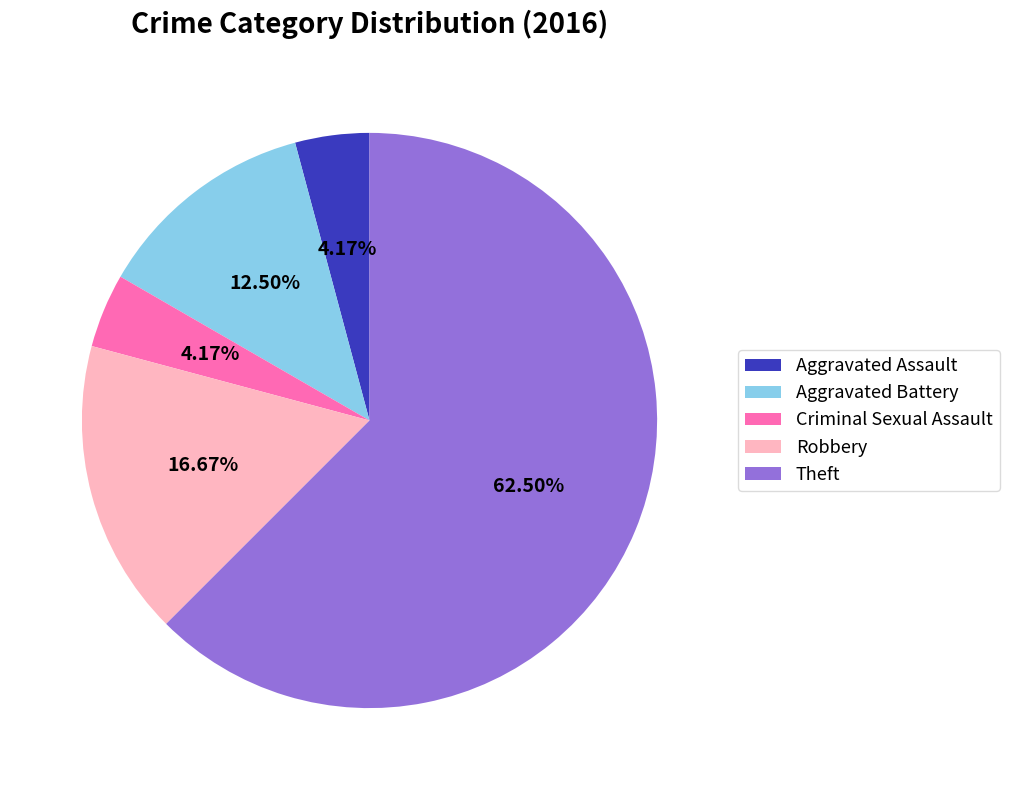

True or false: Criminal Sexual Assault accounts for 4% of the total.

True